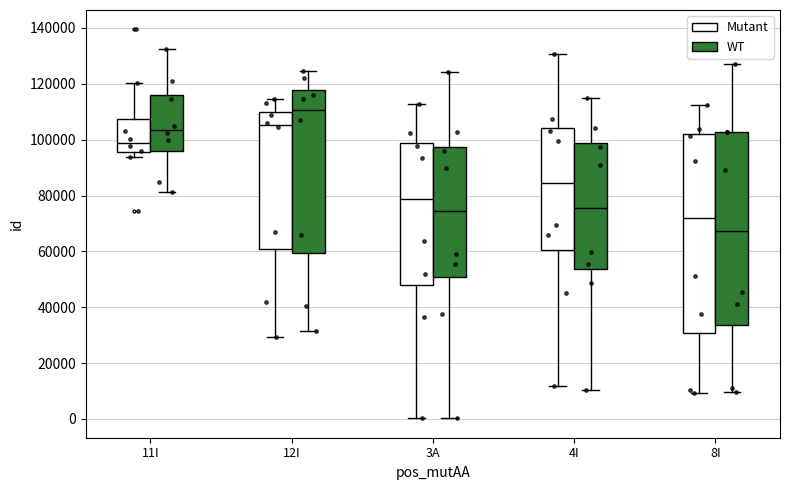

Reading left to right, transcribe this box plot: for each box, give where its median line is, the range the box spans, and where its two whiskers end, as read against the y-axis. The values are not printed on the chart, so give them approximately, as read against the axis.

11I (Mutant): median 98000, box 96000 to 108000, whiskers 94000 to 120000
11I (WT): median 104000, box 96000 to 116000, whiskers 82000 to 132000
12I (Mutant): median 106000, box 60000 to 110000, whiskers 30000 to 114000
12I (WT): median 110000, box 60000 to 118000, whiskers 32000 to 124000
3A (Mutant): median 78000, box 48000 to 98000, whiskers 0 to 112000
3A (WT): median 74000, box 50000 to 98000, whiskers 0 to 124000
4I (Mutant): median 84000, box 60000 to 104000, whiskers 12000 to 130000
4I (WT): median 76000, box 54000 to 98000, whiskers 10000 to 114000
8I (Mutant): median 72000, box 30000 to 102000, whiskers 10000 to 112000
8I (WT): median 68000, box 34000 to 102000, whiskers 10000 to 128000